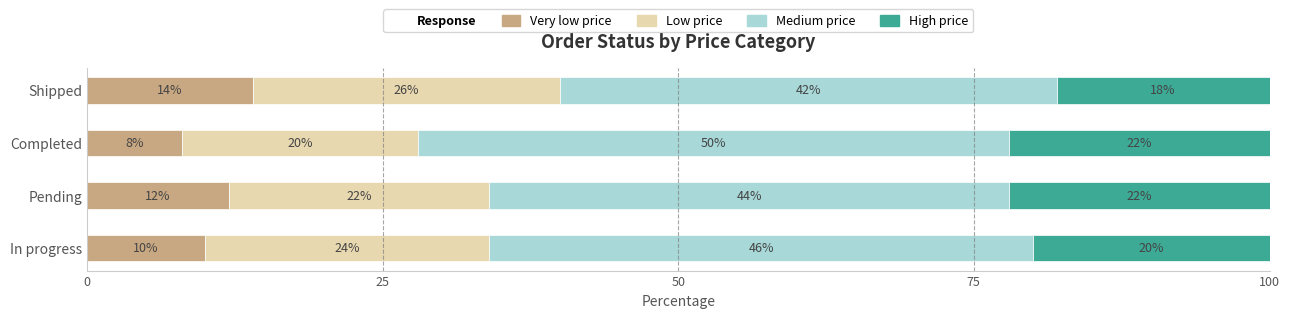

How many categories are shown in the chart?

4